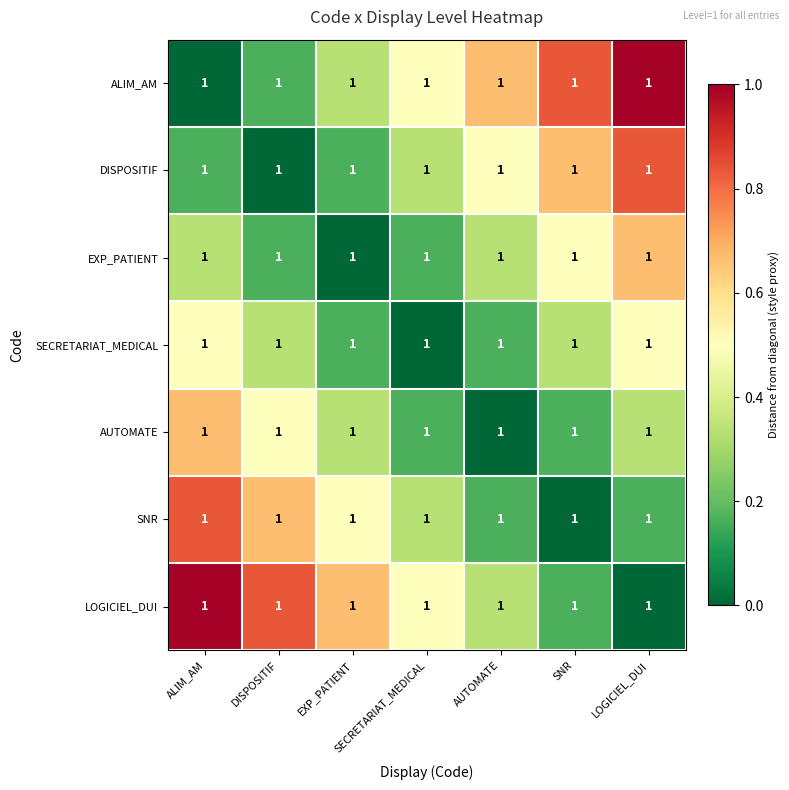

Reading left to right, transcribe all the data shown in this chart.

ALIM_AM: ALIM_AM=1.0	DISPOSITIF=1.0	EXP_PATIENT=1.0	SECRETARIAT_MEDICAL=1.0	AUTOMATE=1.0	SNR=1.0	LOGICIEL_DUI=1.0
DISPOSITIF: ALIM_AM=1.0	DISPOSITIF=1.0	EXP_PATIENT=1.0	SECRETARIAT_MEDICAL=1.0	AUTOMATE=1.0	SNR=1.0	LOGICIEL_DUI=1.0
EXP_PATIENT: ALIM_AM=1.0	DISPOSITIF=1.0	EXP_PATIENT=1.0	SECRETARIAT_MEDICAL=1.0	AUTOMATE=1.0	SNR=1.0	LOGICIEL_DUI=1.0
SECRETARIAT_MEDICAL: ALIM_AM=1.0	DISPOSITIF=1.0	EXP_PATIENT=1.0	SECRETARIAT_MEDICAL=1.0	AUTOMATE=1.0	SNR=1.0	LOGICIEL_DUI=1.0
AUTOMATE: ALIM_AM=1.0	DISPOSITIF=1.0	EXP_PATIENT=1.0	SECRETARIAT_MEDICAL=1.0	AUTOMATE=1.0	SNR=1.0	LOGICIEL_DUI=1.0
SNR: ALIM_AM=1.0	DISPOSITIF=1.0	EXP_PATIENT=1.0	SECRETARIAT_MEDICAL=1.0	AUTOMATE=1.0	SNR=1.0	LOGICIEL_DUI=1.0
LOGICIEL_DUI: ALIM_AM=1.0	DISPOSITIF=1.0	EXP_PATIENT=1.0	SECRETARIAT_MEDICAL=1.0	AUTOMATE=1.0	SNR=1.0	LOGICIEL_DUI=1.0